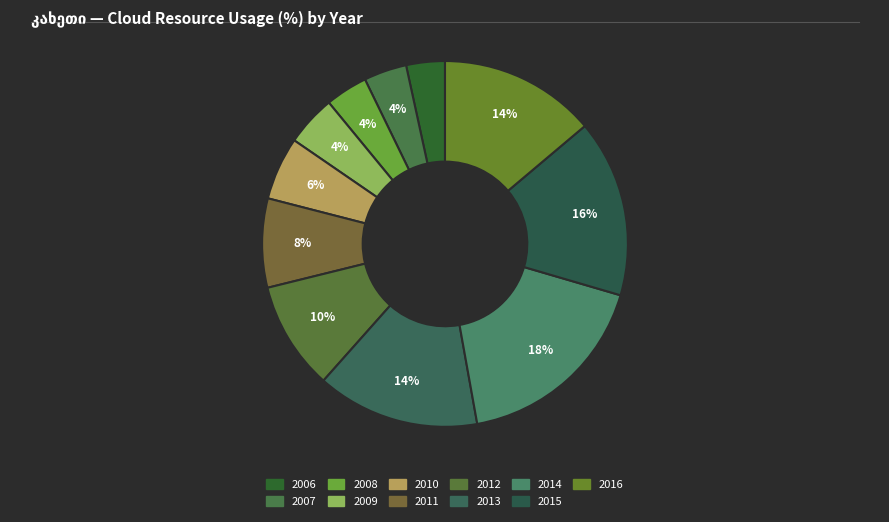

How many segments does this pie chart have?

11